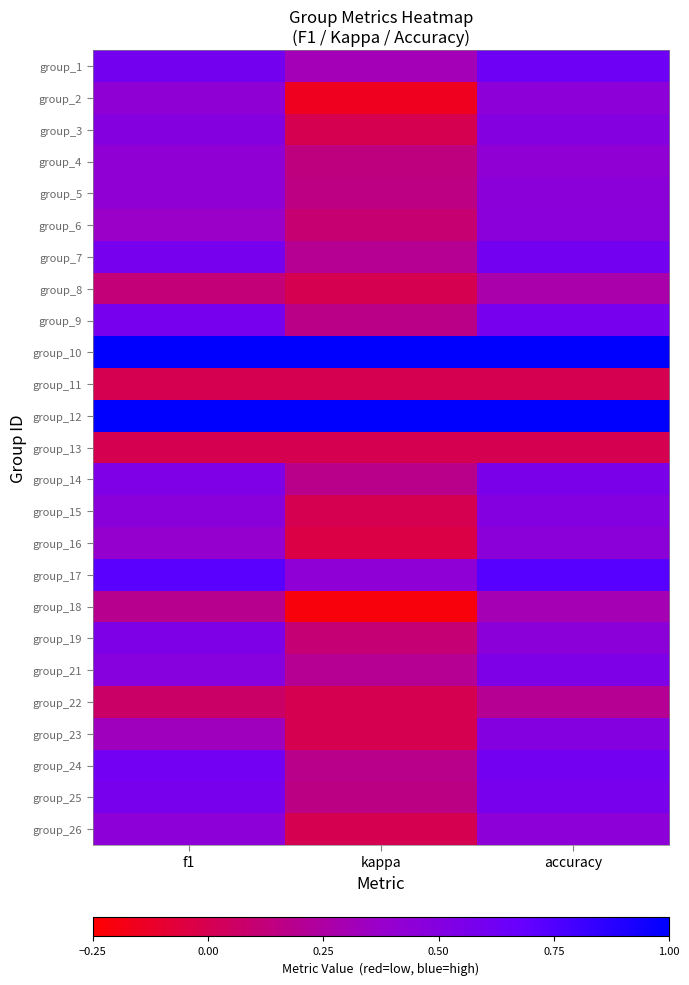

Reading left to right, transcribe all the data shown in this chart.

group_1: f1=0.6	kappa=0.3	accuracy=0.6
group_2: f1=0.4	kappa=-0.2	accuracy=0.4
group_3: f1=0.5	kappa=0.0	accuracy=0.5
group_4: f1=0.4	kappa=0.1	accuracy=0.4
group_5: f1=0.4	kappa=0.2	accuracy=0.5
group_6: f1=0.4	kappa=0.1	accuracy=0.5
group_7: f1=0.6	kappa=0.2	accuracy=0.6
group_8: f1=0.1	kappa=0.0	accuracy=0.3
group_9: f1=0.6	kappa=0.2	accuracy=0.6
group_10: f1=1.0	kappa=1.0	accuracy=1.0
group_11: f1=0.0	kappa=0.0	accuracy=0.0
group_12: f1=1.0	kappa=1.0	accuracy=1.0
group_13: f1=0.0	kappa=0.0	accuracy=0.0
group_14: f1=0.5	kappa=0.2	accuracy=0.6
group_15: f1=0.5	kappa=0.0	accuracy=0.5
group_16: f1=0.4	kappa=-0.0	accuracy=0.5
group_17: f1=0.7	kappa=0.4	accuracy=0.7
group_18: f1=0.2	kappa=-0.2	accuracy=0.3
group_19: f1=0.5	kappa=0.1	accuracy=0.5
group_21: f1=0.5	kappa=0.2	accuracy=0.5
group_22: f1=0.1	kappa=0.0	accuracy=0.2
group_23: f1=0.3	kappa=0.0	accuracy=0.5
group_24: f1=0.6	kappa=0.2	accuracy=0.6
group_25: f1=0.6	kappa=0.2	accuracy=0.6
group_26: f1=0.4	kappa=0.0	accuracy=0.4